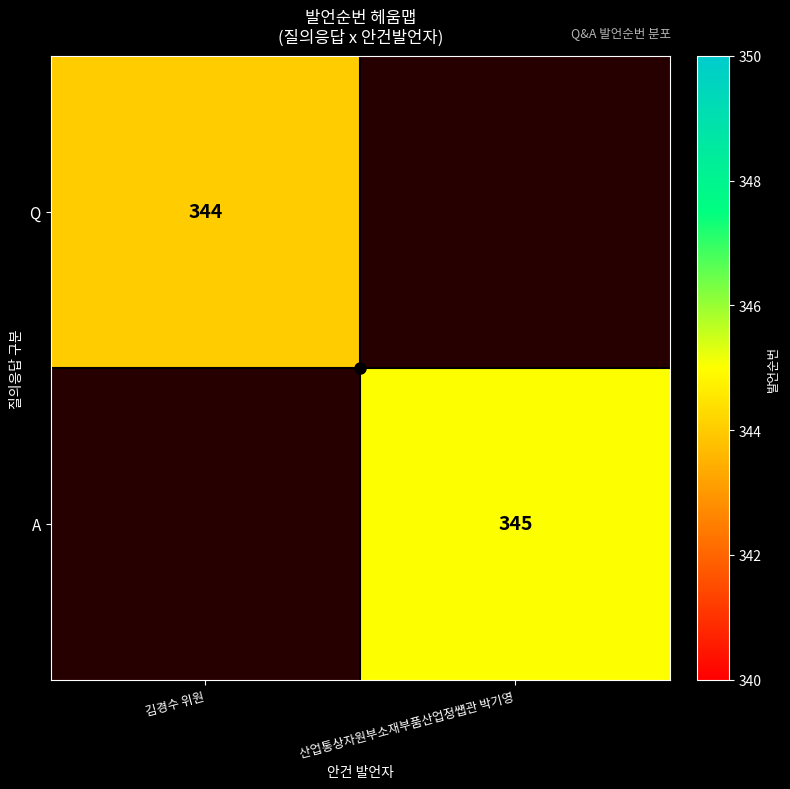

The Q series shows 225 at 김경수 위원. True or false?

False